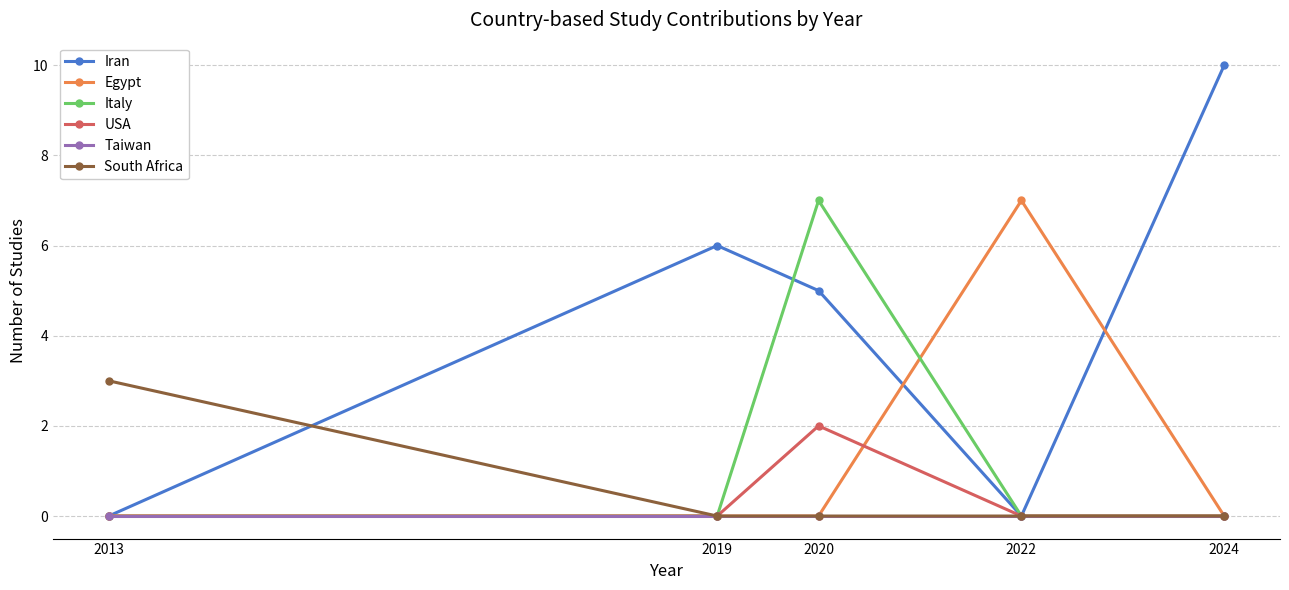

Where is the first local maximum for Italy?

2020